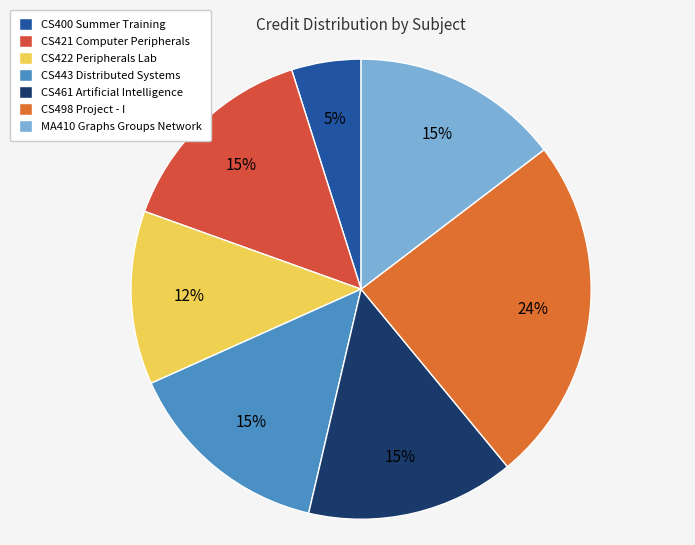

Which category has the smallest portion of the pie?

CS400 Summer Training